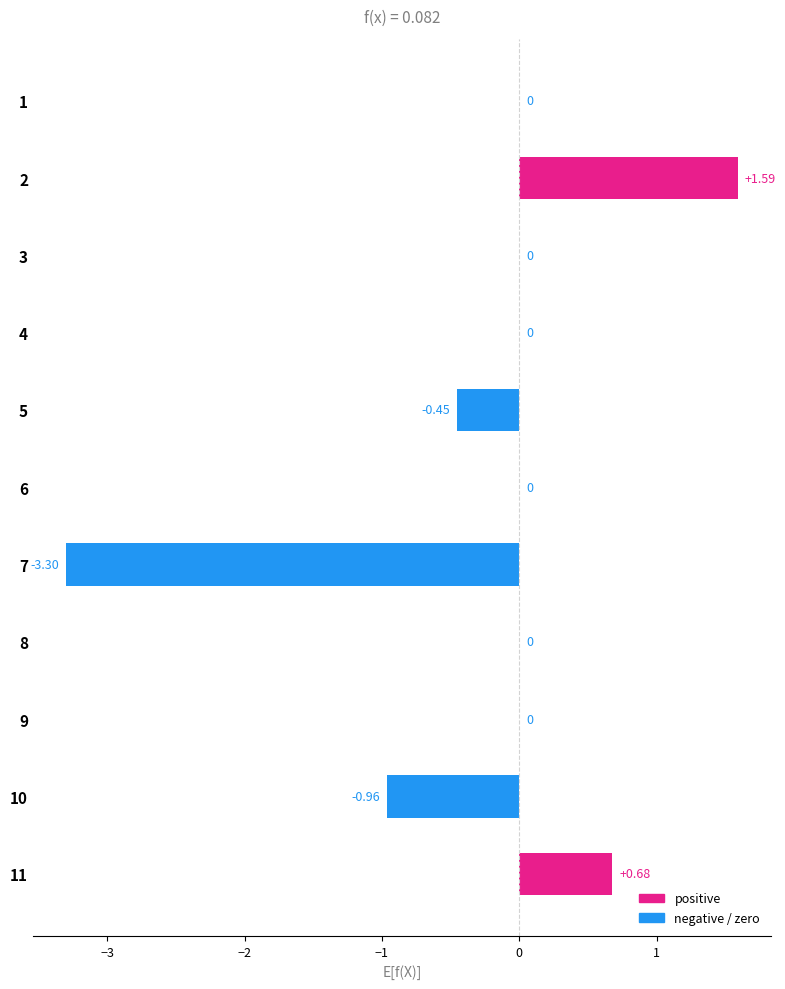

Count the number of categories in the chart.

11